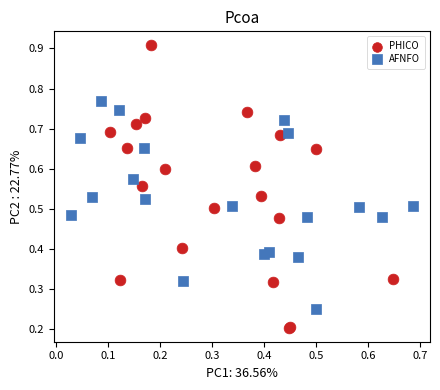

Which series contains the highest Y value?

PHICO